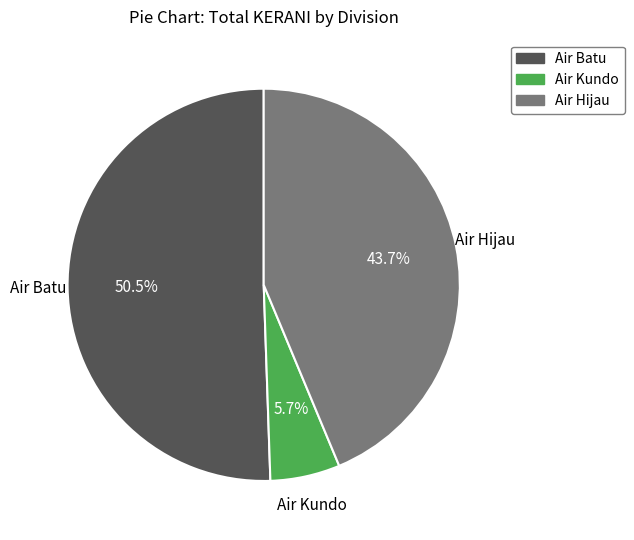

Approximately how many times larger is the value at Air Hijau compared to Air Batu?

0.9